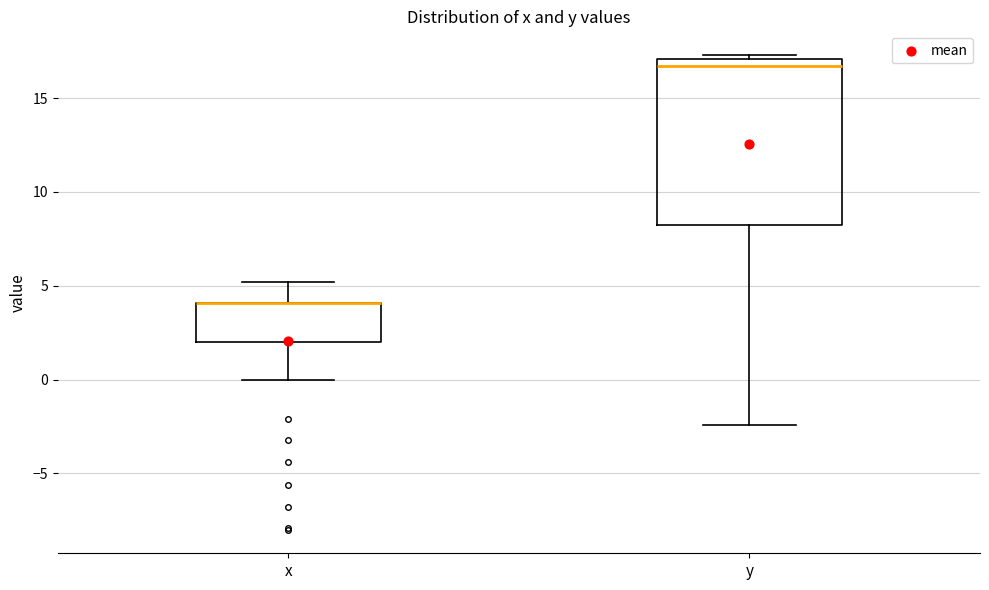

Where does the lower whisker of the box for x end on the y-axis? The values are not printed on the chart, so give them approximately, as read against the axis.

0.0